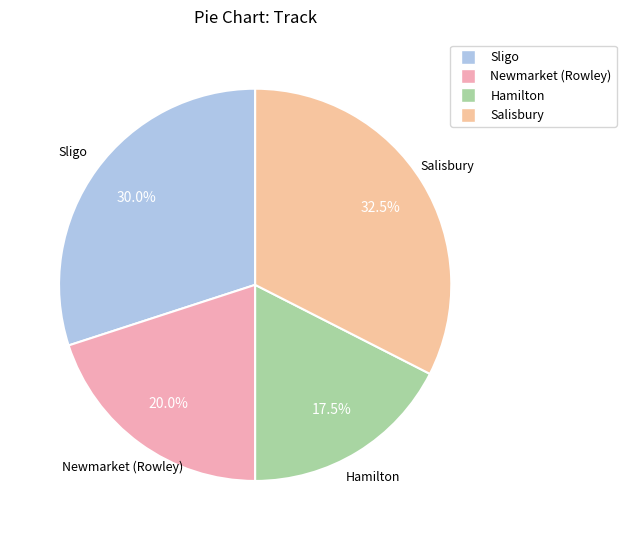

Count the number of slices in the pie.

4